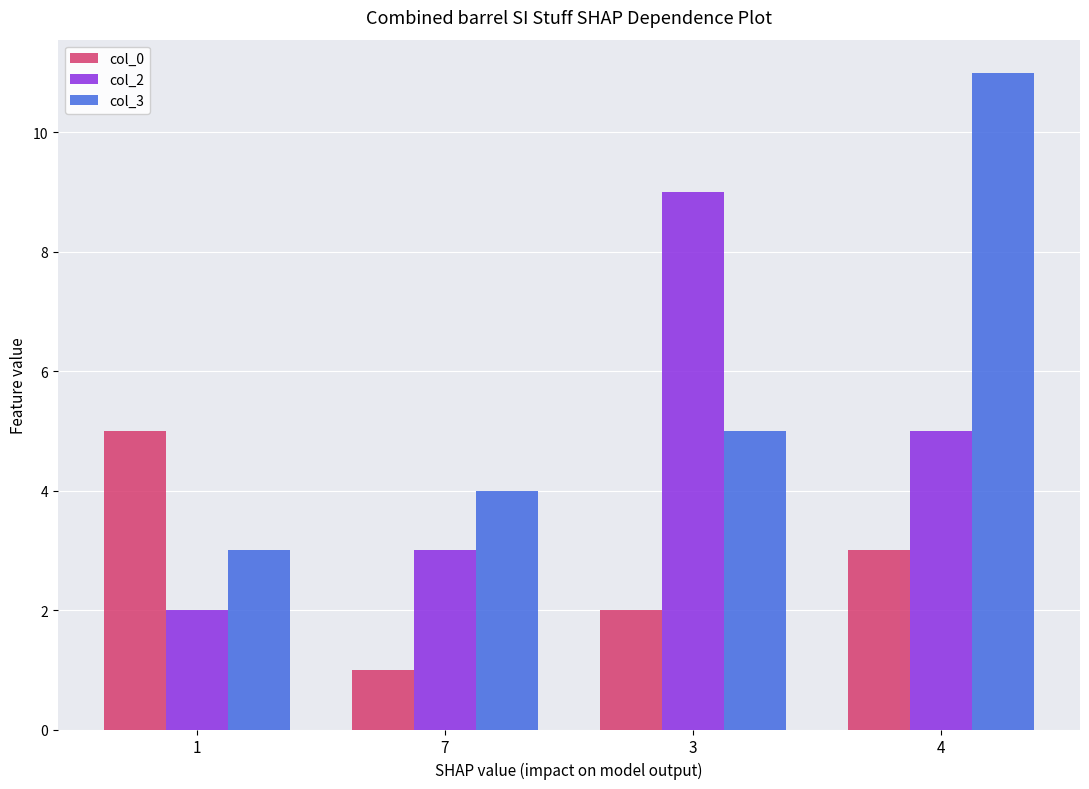

Reading left to right, transcribe all the data shown in this chart.

col_0: 1=5	7=1	3=2	4=3
col_2: 1=2	7=3	3=9	4=5
col_3: 1=3	7=4	3=5	4=11